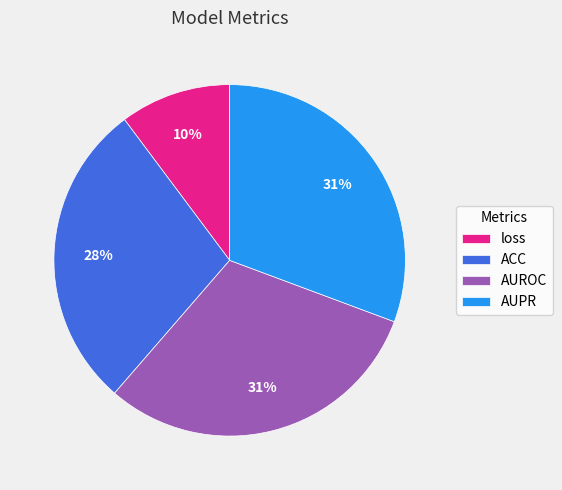

Which has a higher value, loss or AUPR?

AUPR